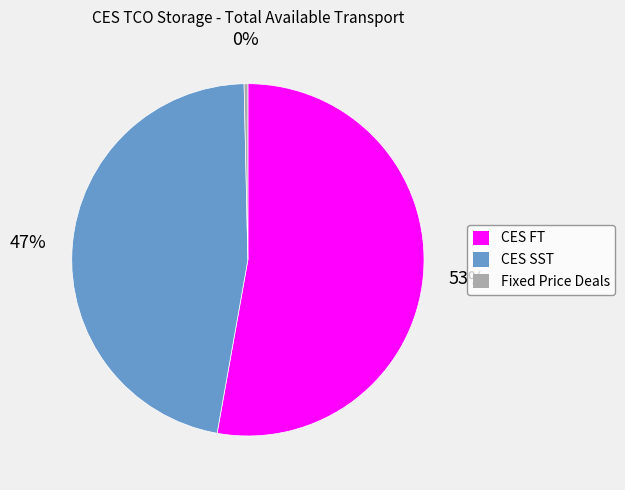

Is there any slice that represents more than half of the pie?

Yes